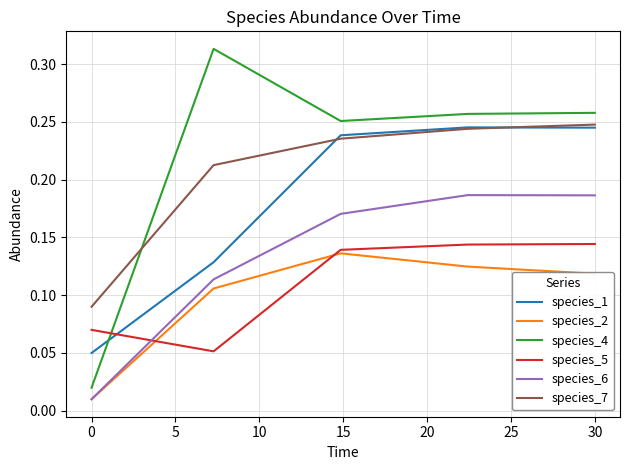

True or false: species_6 and species_1 cross at least once.

False